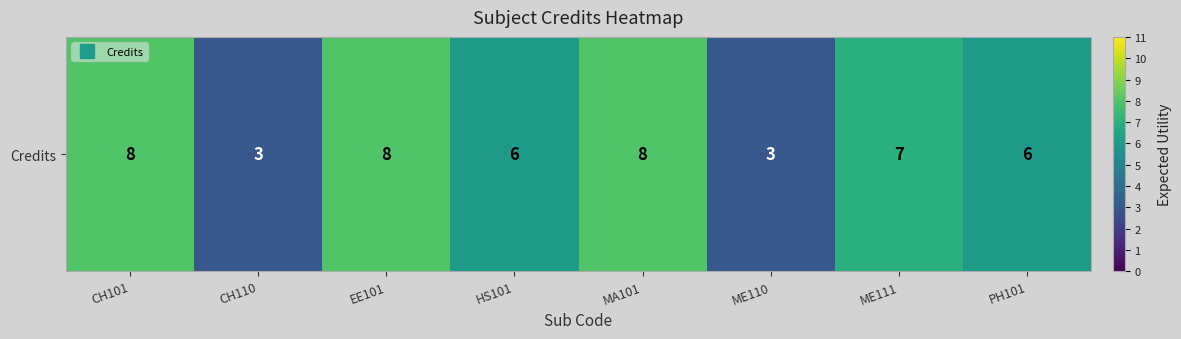

What is the minimum value shown in the chart?

3